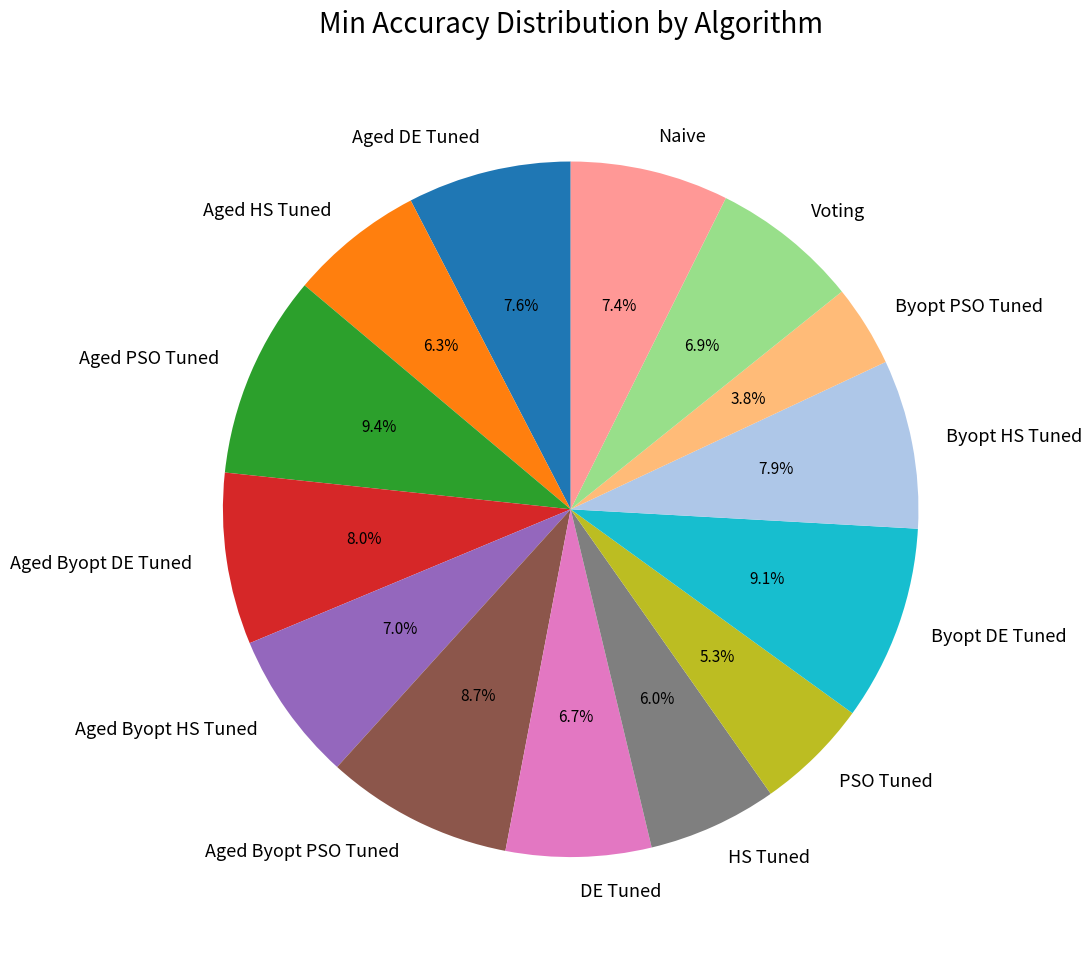

True or false: Aged DE Tuned accounts for 8% of the total.

True